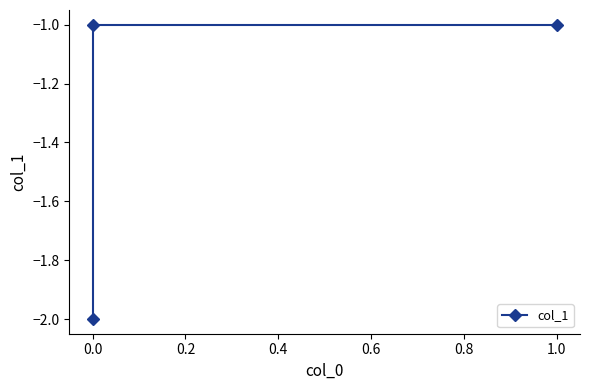

How many data points are less than -1?

1